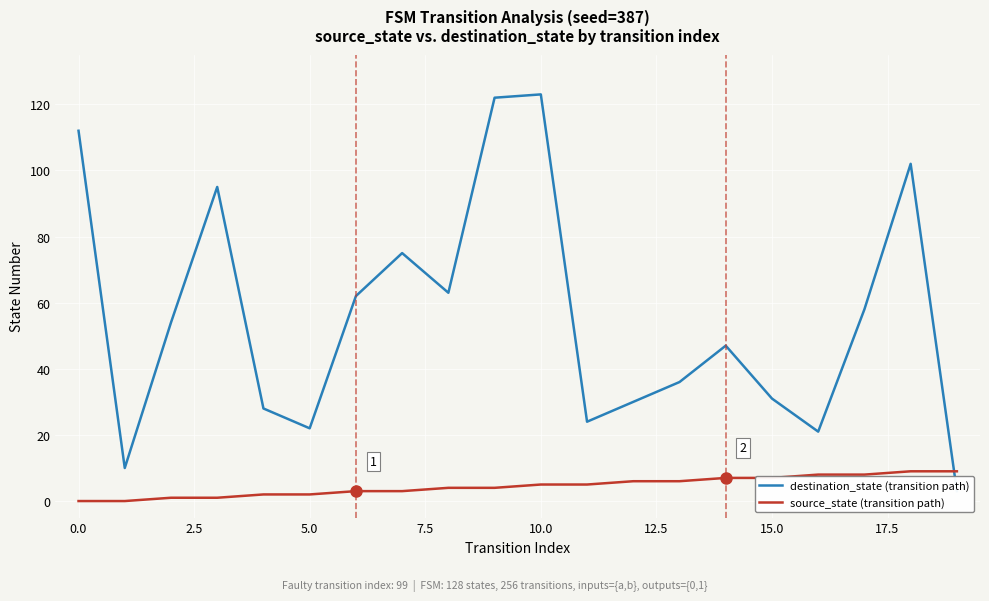

What is the highest value of the source_state (transition path) series?

9